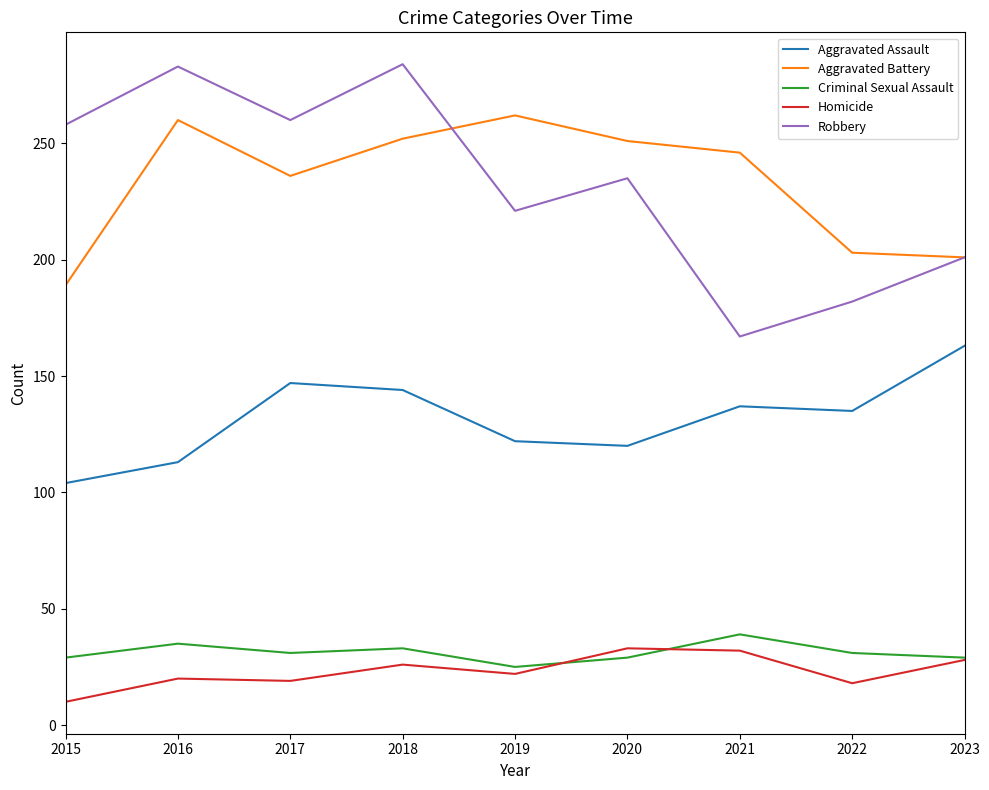

Count the Criminal Sexual Assault values in the range 29 to 33.

6